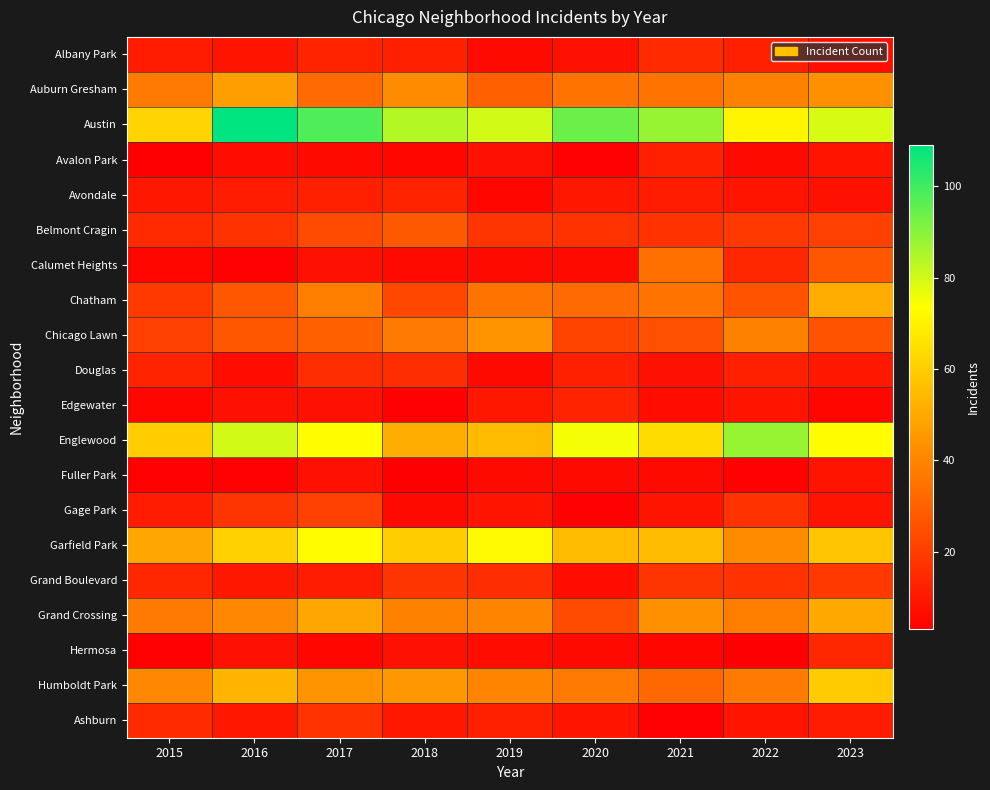

Reading right to left, list all the values displayed in this chart.

Albany Park: 2023=7	2022=12	2021=15	2020=8	2019=6	2018=12	2017=13	2016=9	2015=11
Auburn Gresham: 2023=43	2022=39	2021=35	2020=35	2019=30	2018=42	2017=33	2016=47	2015=37
Austin: 2023=79	2022=71	2021=88	2020=94	2019=80	2018=84	2017=98	2016=109	2015=62
Avalon Park: 2023=9	2022=6	2021=12	2020=4	2019=8	2018=5	2017=6	2016=7	2015=3
Avondale: 2023=8	2022=9	2021=11	2020=10	2019=5	2018=13	2017=12	2016=11	2015=10
Belmont Cragin: 2023=21	2022=19	2021=17	2020=17	2019=18	2018=28	2017=24	2016=17	2015=15
Calumet Heights: 2023=27	2022=14	2021=34	2020=6	2019=6	2018=6	2017=8	2016=4	2015=5
Chatham: 2023=51	2022=26	2021=35	2020=33	2019=35	2018=23	2017=38	2016=27	2015=19
Chicago Lawn: 2023=26	2022=39	2021=25	2020=22	2019=44	2018=37	2017=30	2016=27	2015=21
Douglas: 2023=10	2022=12	2021=8	2020=12	2019=6	2018=16	2017=16	2016=7	2015=13
Edgewater: 2023=5	2022=9	2021=7	2020=13	2019=10	2018=4	2017=8	2016=8	2015=5
Englewood: 2023=73	2022=88	2021=64	2020=75	2019=55	2018=51	2017=73	2016=80	2015=60
Fuller Park: 2023=9	2022=4	2021=6	2020=6	2019=6	2018=3	2017=8	2016=4	2015=4
Gage Park: 2023=9	2022=17	2021=9	2020=4	2019=9	2018=6	2017=21	2016=18	2015=11
Garfield Park: 2023=58	2022=42	2021=55	2020=55	2019=72	2018=60	2017=73	2016=61	2015=49
Grand Boulevard: 2023=19	2022=17	2021=18	2020=7	2019=16	2018=18	2017=11	2016=10	2015=14
Grand Crossing: 2023=50	2022=38	2021=43	2020=24	2019=40	2018=39	2017=49	2016=41	2015=37
Hermosa: 2023=14	2022=3	2021=5	2020=6	2019=7	2018=8	2017=5	2016=8	2015=4
Humboldt Park: 2023=59	2022=37	2021=32	2020=37	2019=40	2018=45	2017=44	2016=53	2015=41
Ashburn: 2023=11	2022=9	2021=4	2020=9	2019=12	2018=10	2017=17	2016=10	2015=15